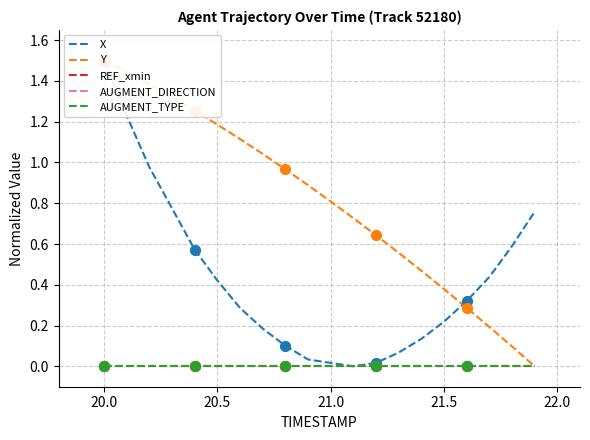

At how many categories does at least one series exceed 0?

20